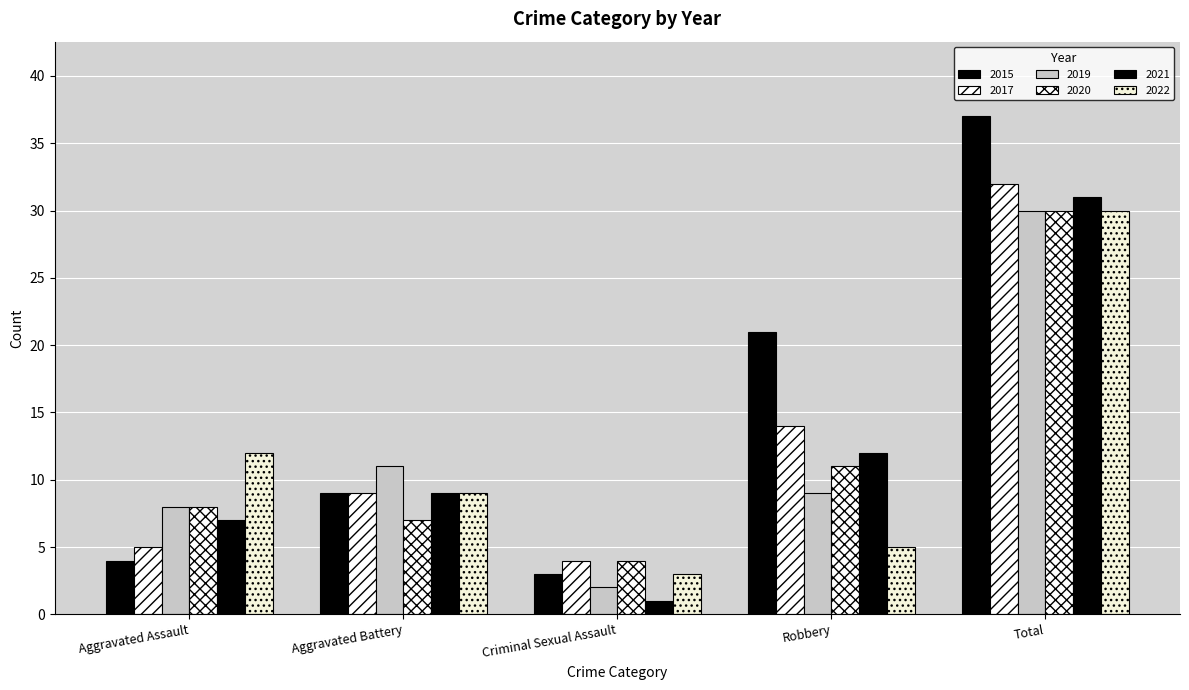

How many categories are shown in the chart?

5